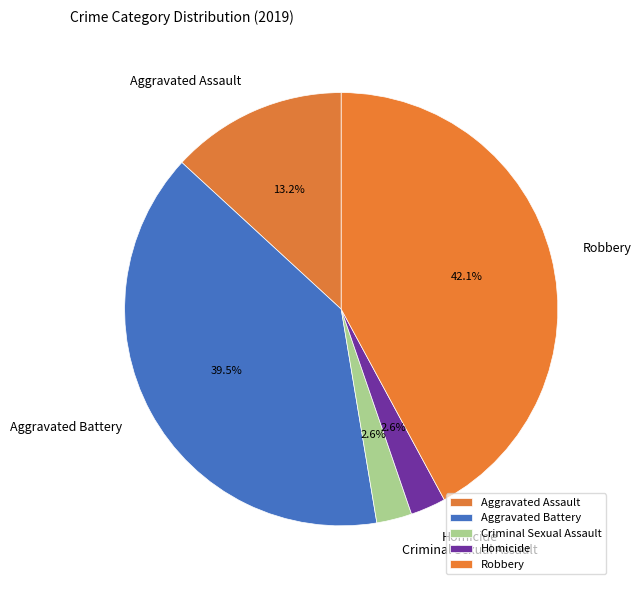

Is there a majority slice in this chart?

No